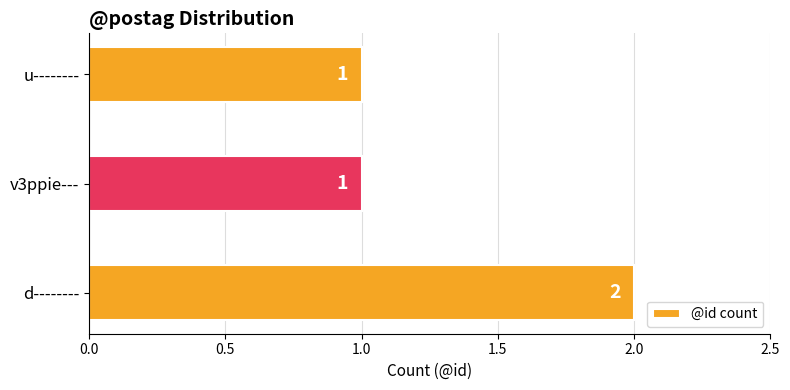

Approximately how many times larger is the value at d-------- compared to v3ppie---?

2.0